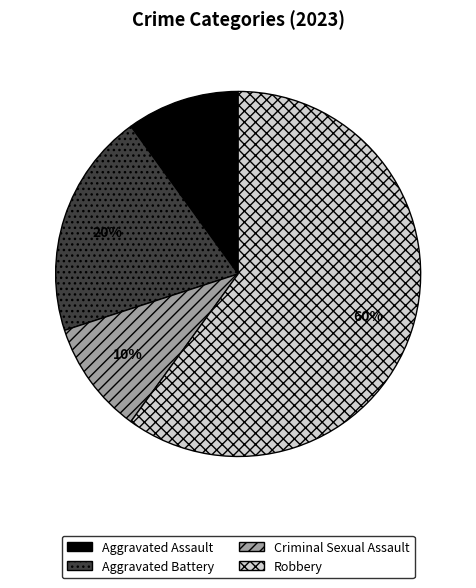

Is Robbery the majority of the pie?

Yes